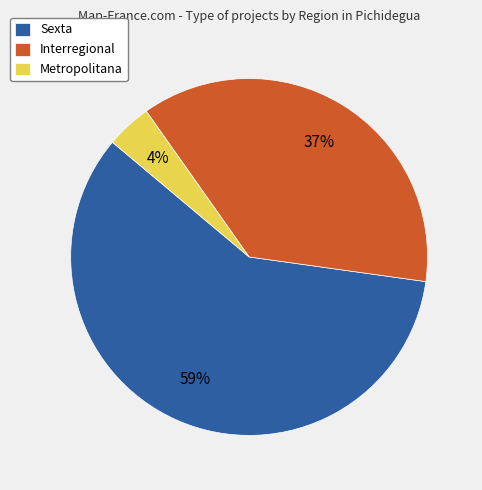

The Interregional slice represents 24% of the pie. True or false?

False